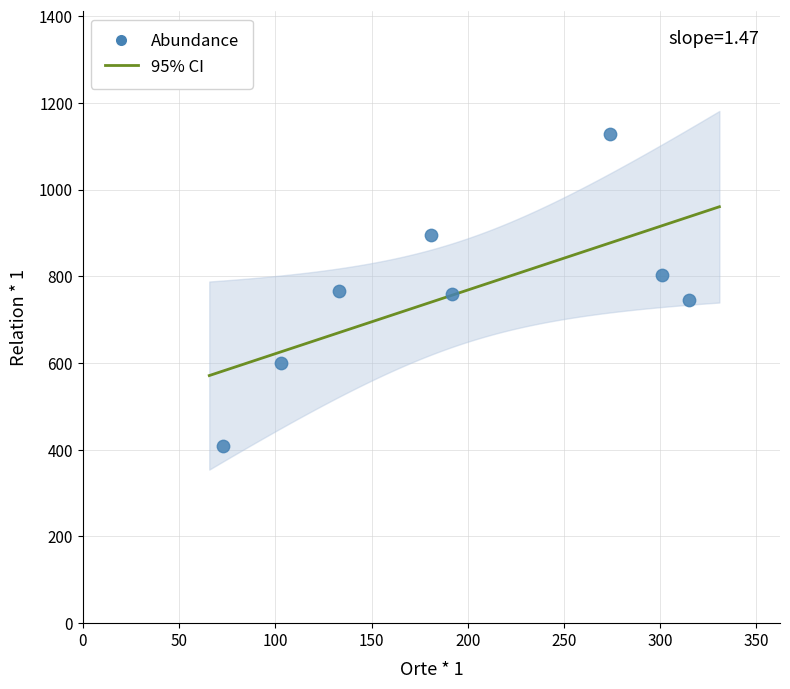

What is the average Y value?

763